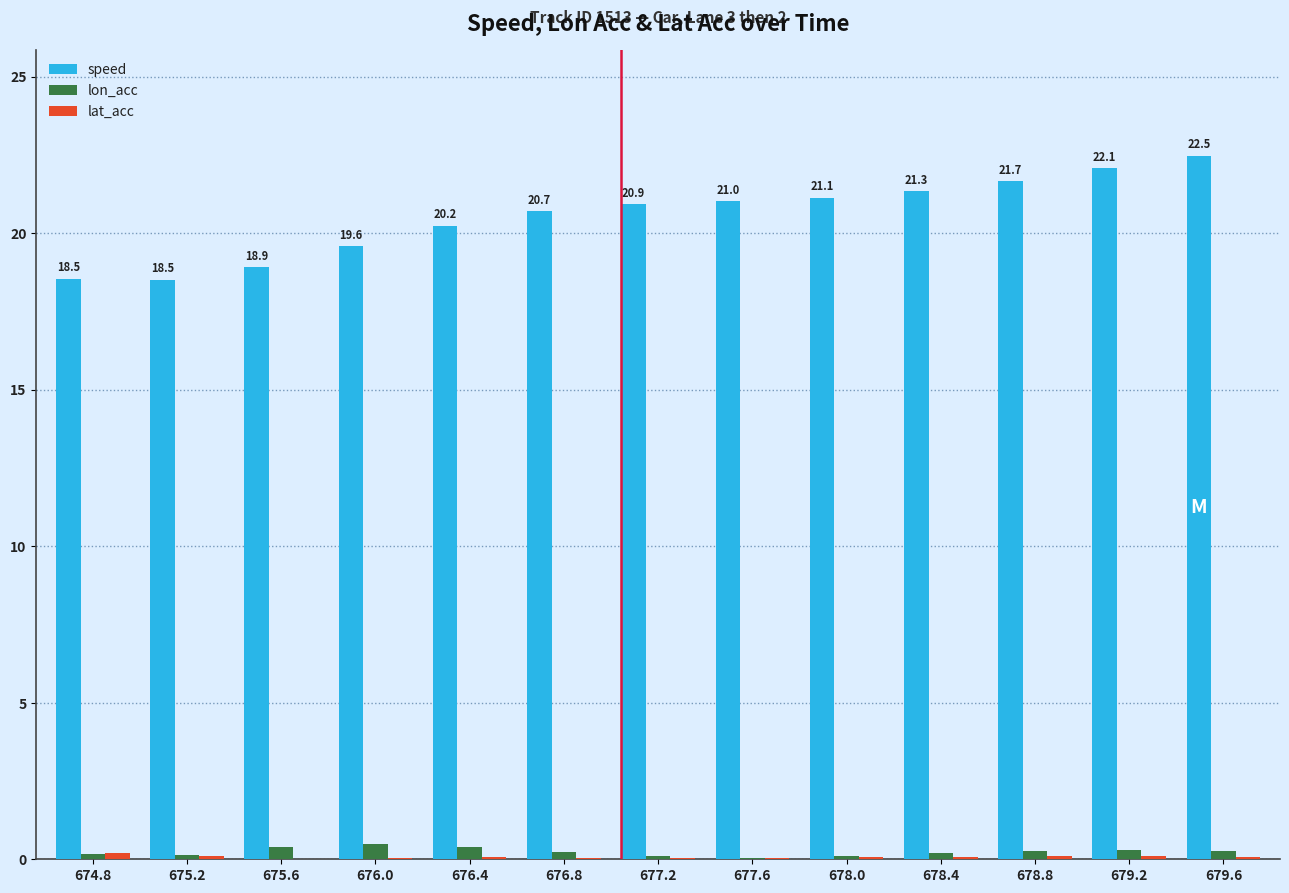

What is the sum of all speed values?

267.1